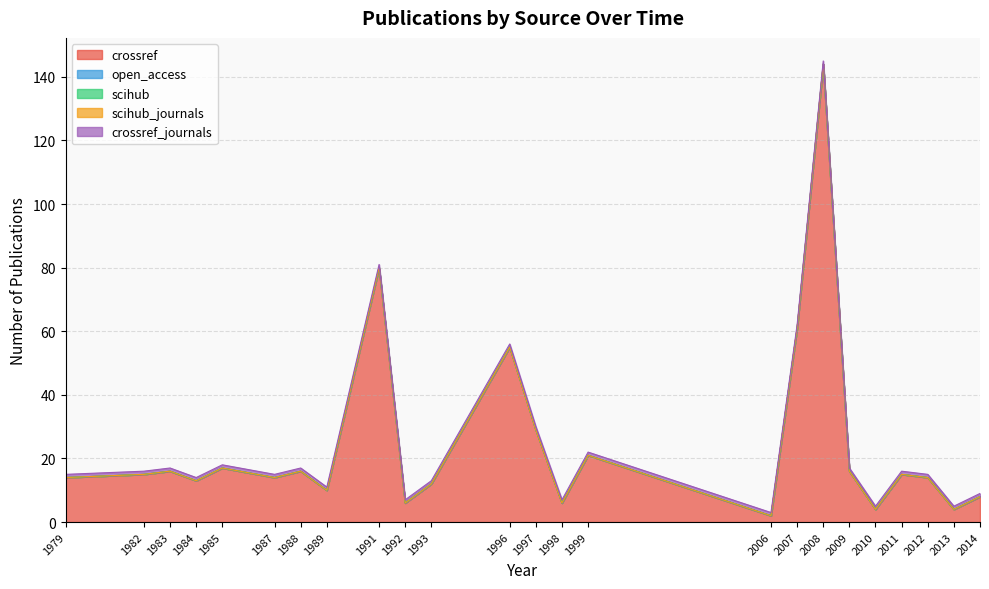

Does the chart have visible grid lines?

Yes